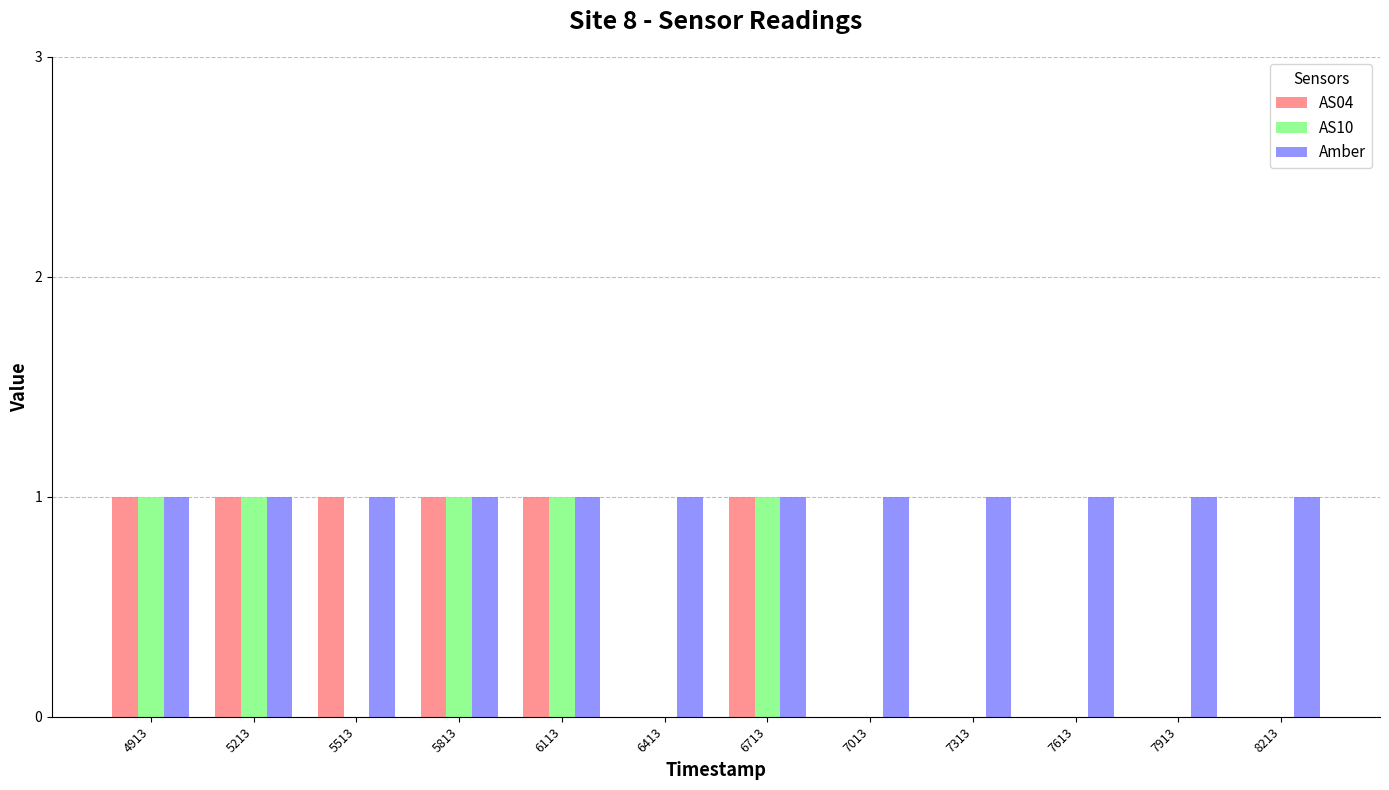

Reading left to right, transcribe all the data shown in this chart.

AS04: 1	1	1	1	1	0	1	0	0	0	0	0
AS10: 1	1	0	1	1	0	1	0	0	0	0	0
Amber: 1	1	1	1	1	1	1	1	1	1	1	1